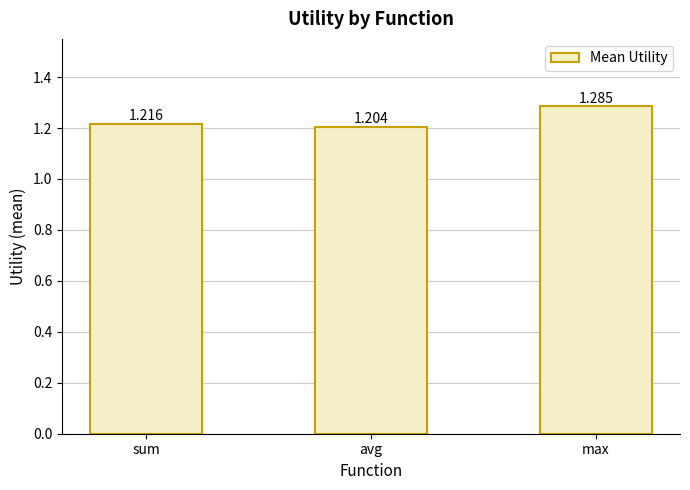

What is the sum of all values?

3.7